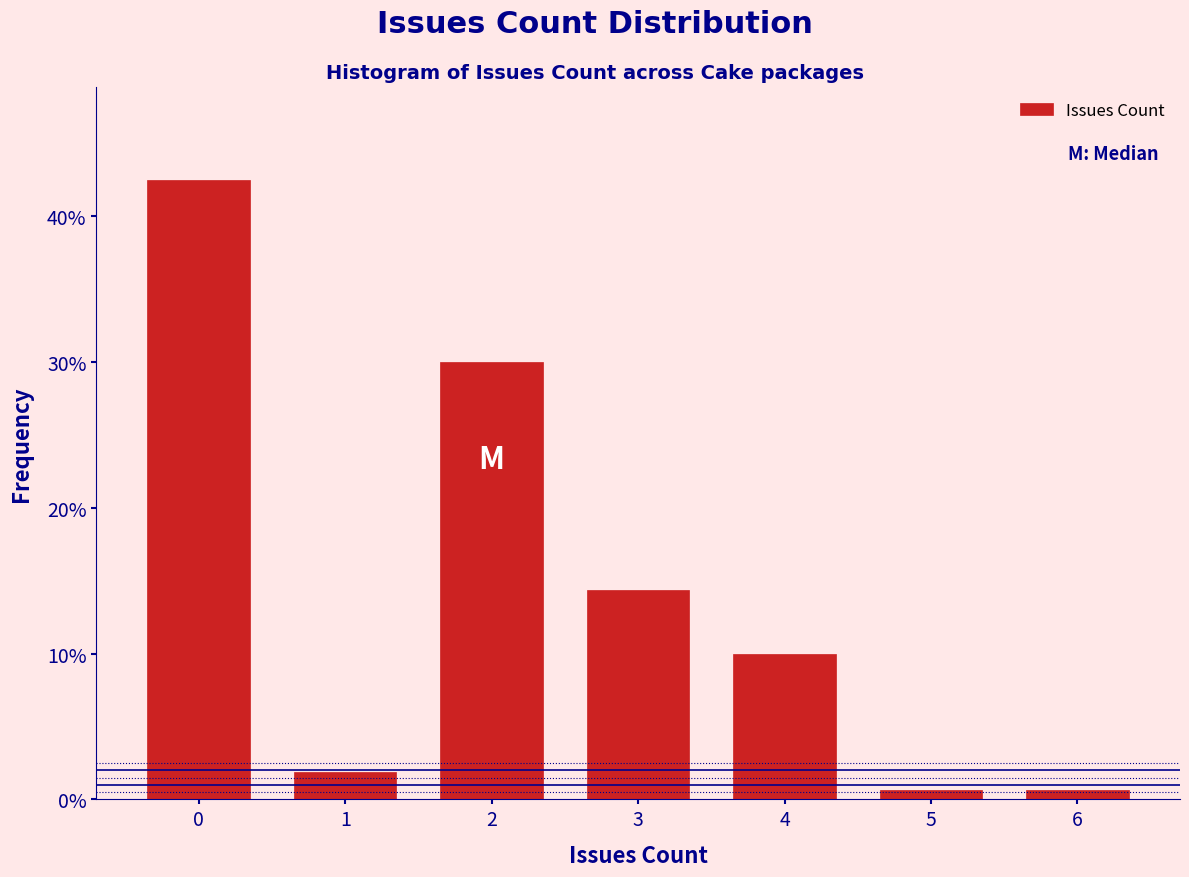

Reading left to right, list every bar in this chart as the range it spans on the x-axis followed by its height. The values are not printed on the chart, so give them approximately, as read against the axis.

-0.5 to 0.5: 43
0.5 to 1.5: 2
1.5 to 2.5: 30
2.5 to 3.5: 14
3.5 to 4.5: 10
4.5 to 5.5: under 1
5.5 to 6.5: under 1